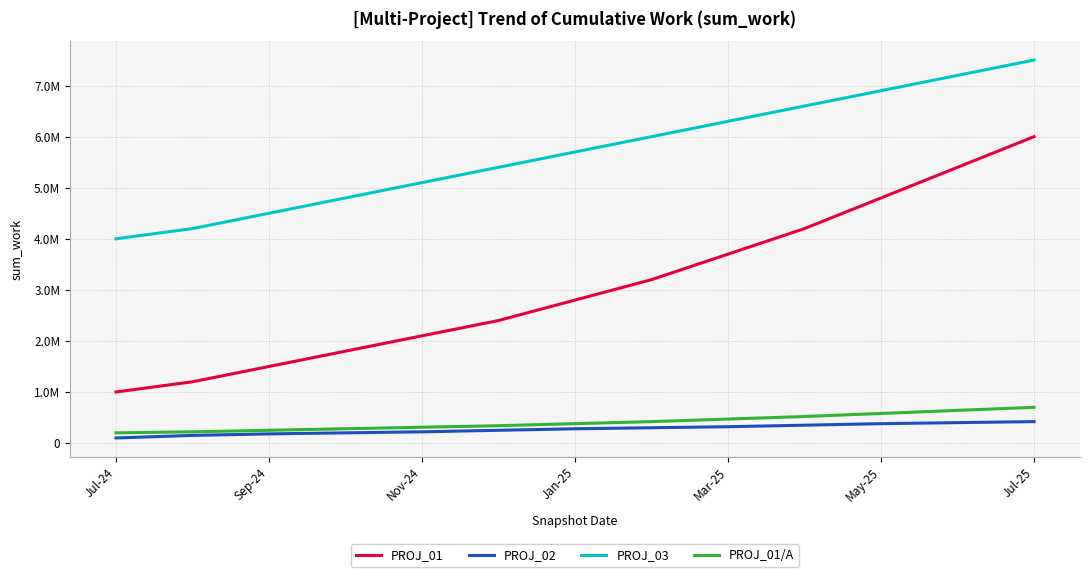

True or false: PROJ_01 and PROJ_01/A cross at least once.

False